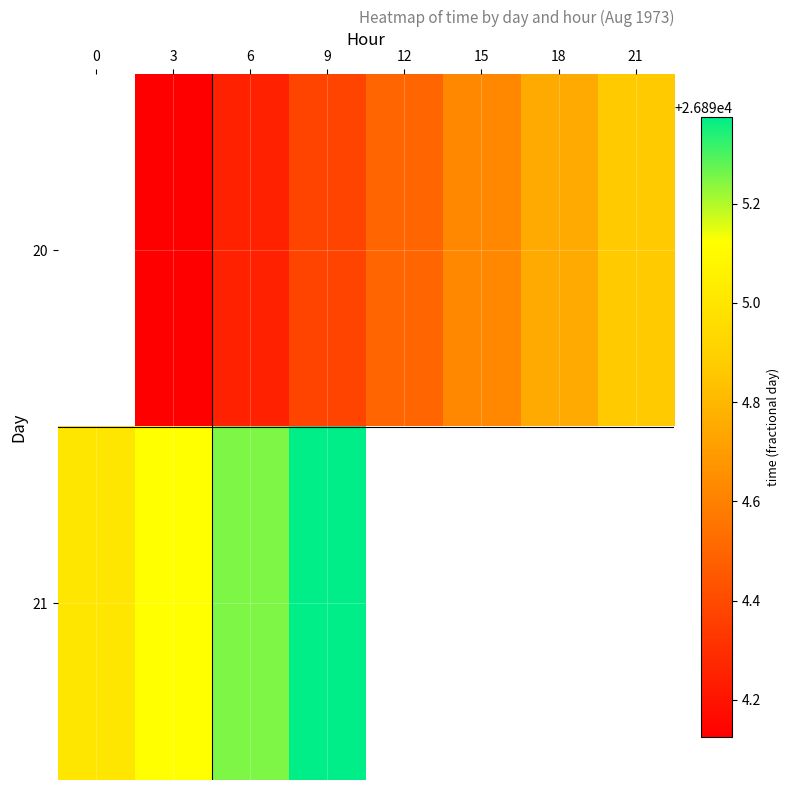

At which category does the chart reach its minimum across all series?

3